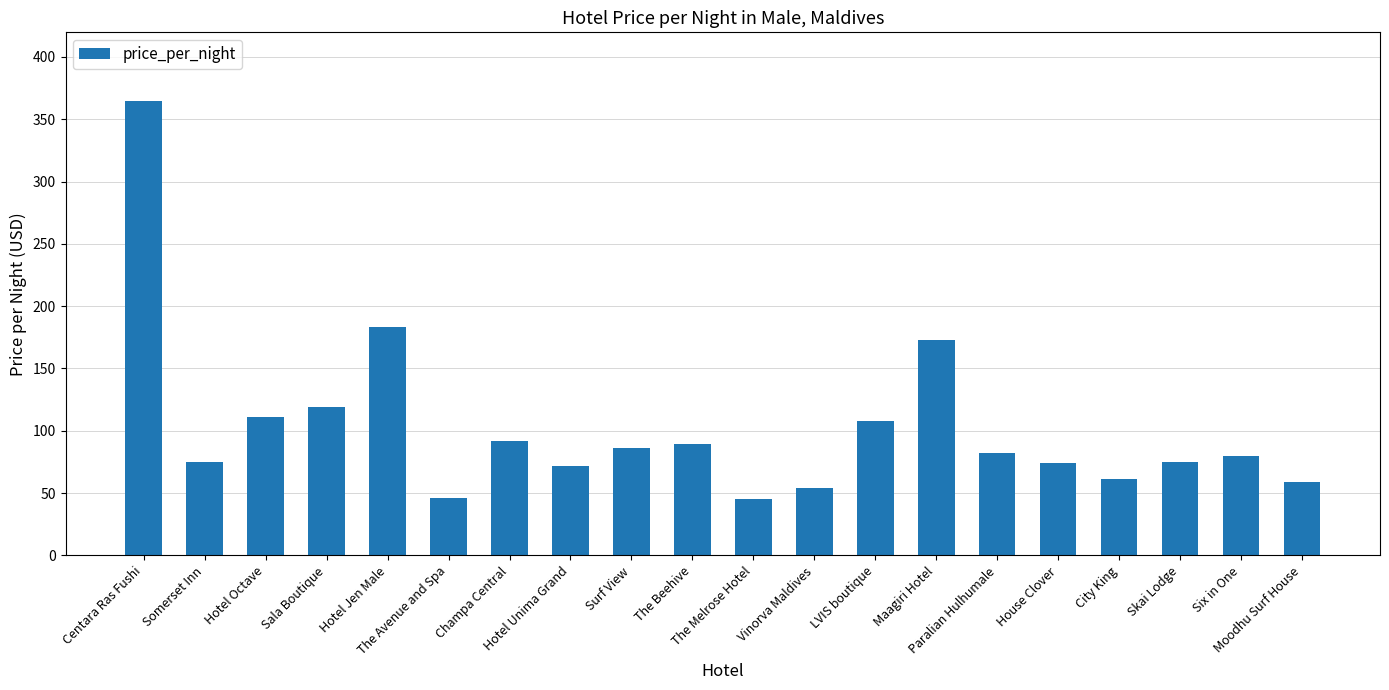

Between The Melrose Hotel and The Beehive, which is larger?

The Beehive